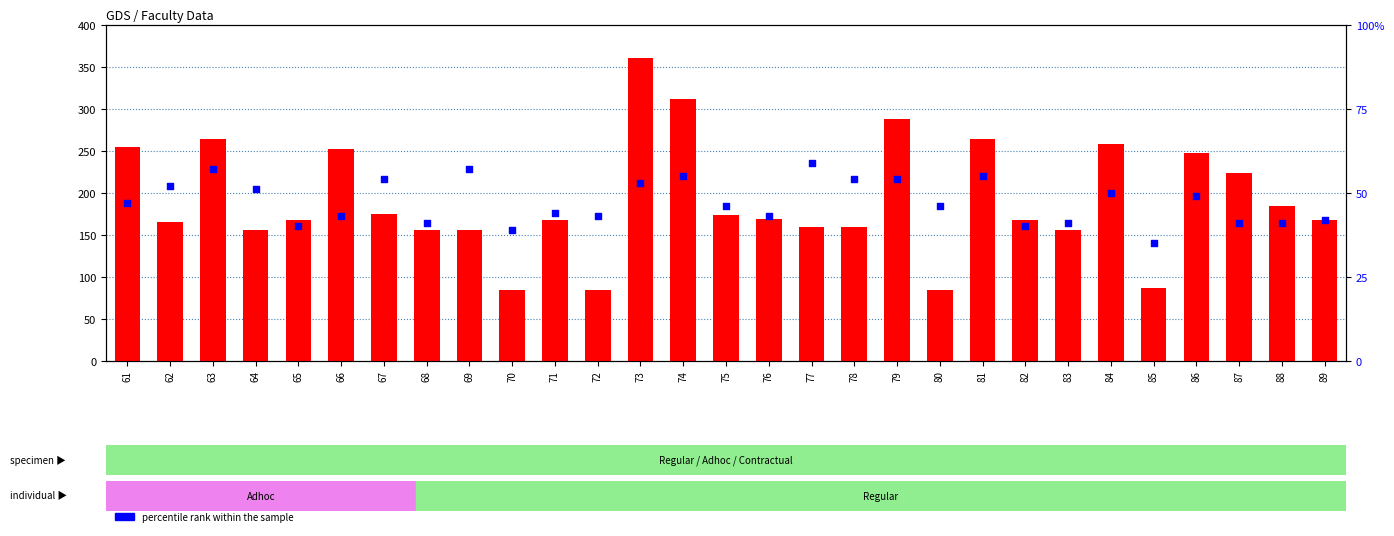

What are all the series names shown in the legend?

count, percentile rank within the sample